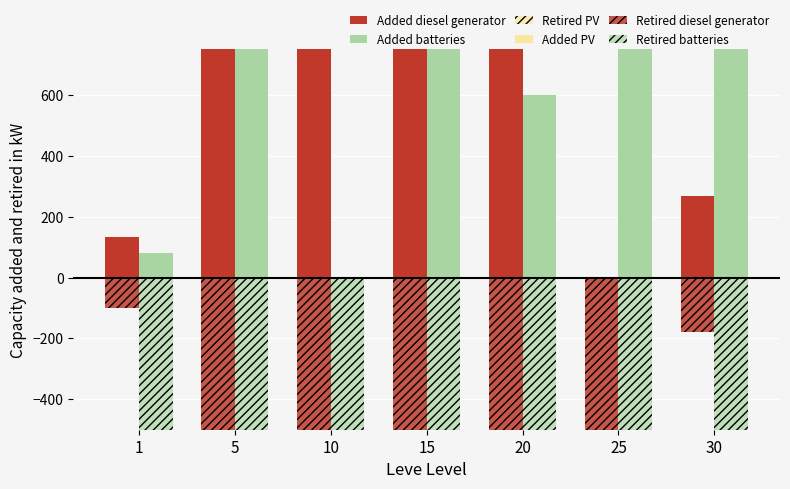

Where is Retired diesel generator nearest to the value -4433?

20